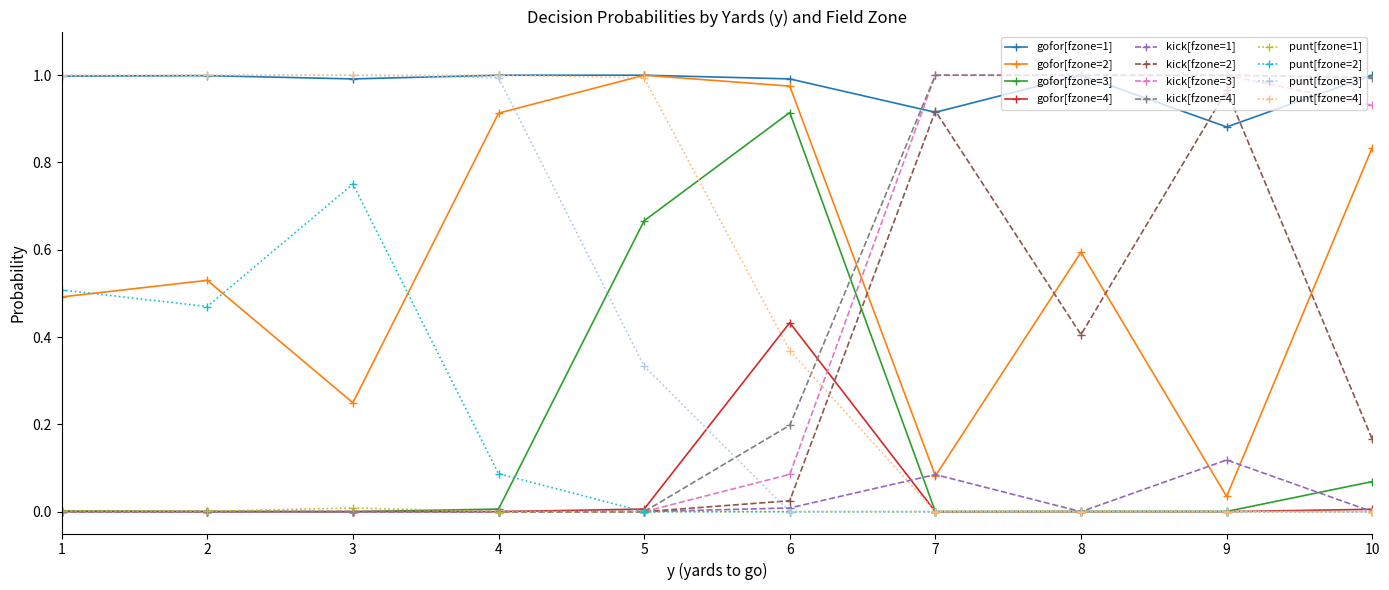

True or false: punt[fzone=2] and gofor[fzone=1] intersect in this chart.

False